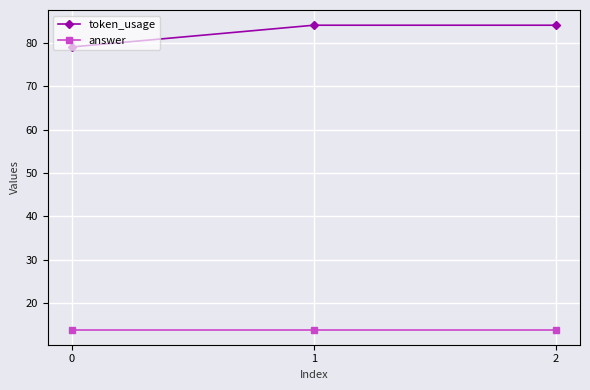

Does the chart have visible grid lines?

Yes